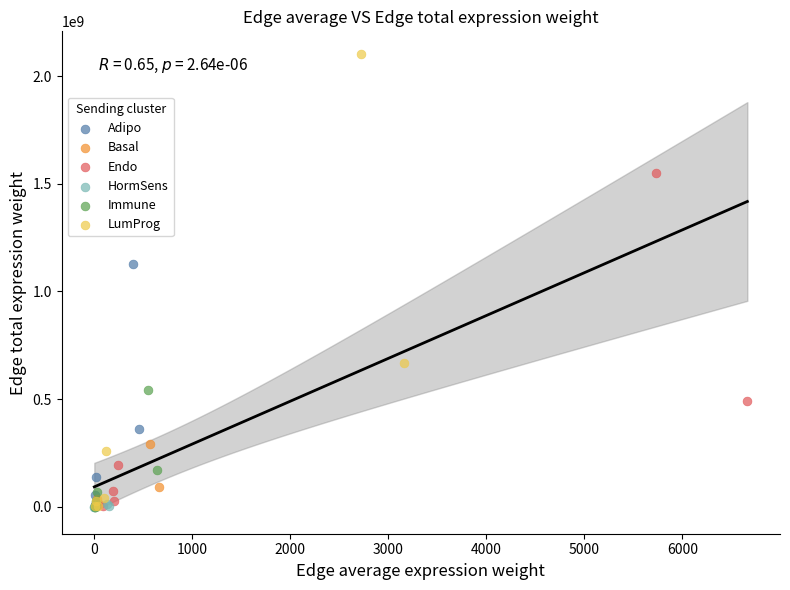

What are all the series names shown in the legend?

Adipo, Basal, Endo, HormSens, Immune, LumProg